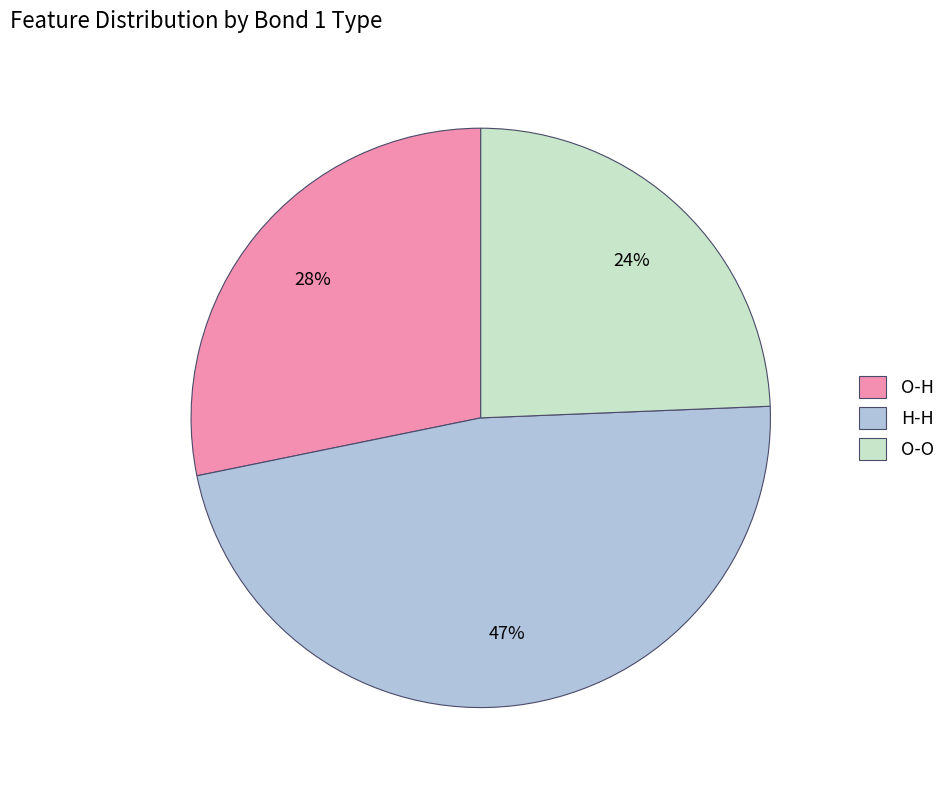

Combined, do O-H and H-H account for over 50%?

Yes